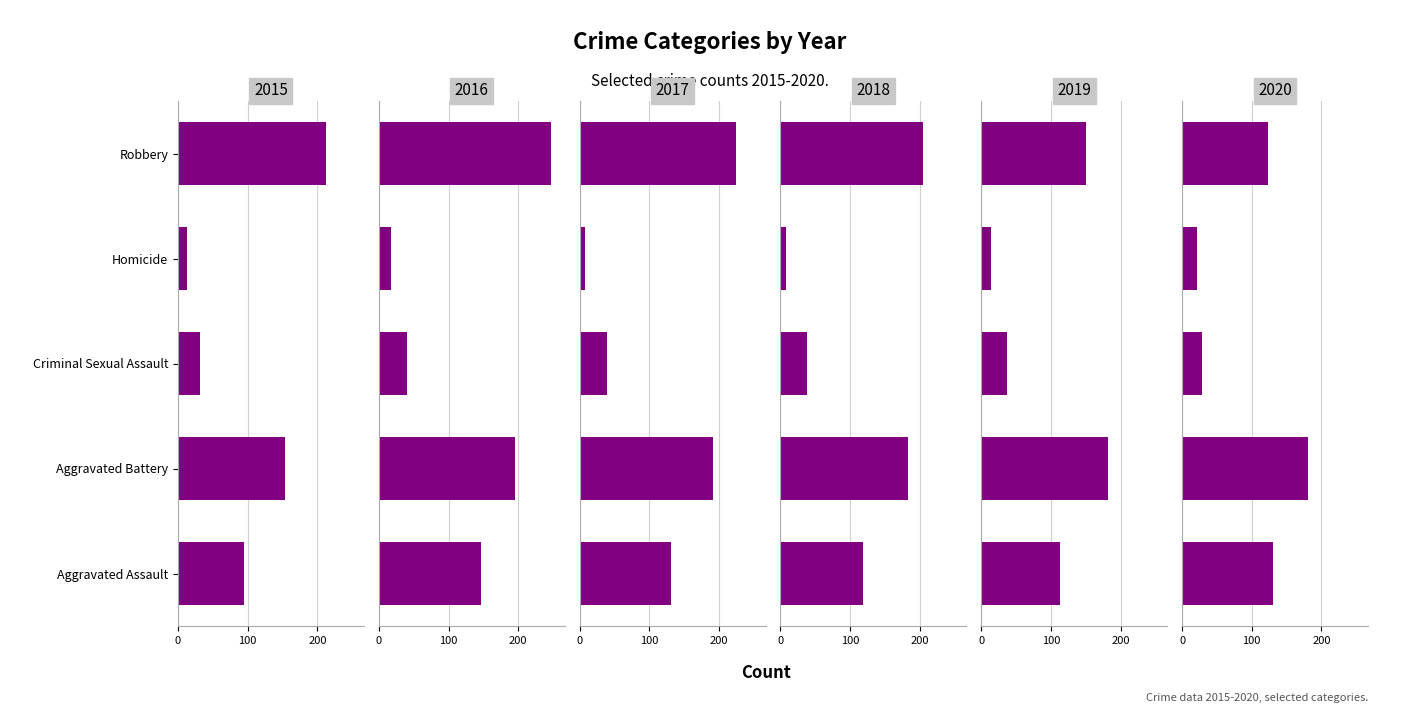

What is the label of the 4th bar from the left?

Homicide